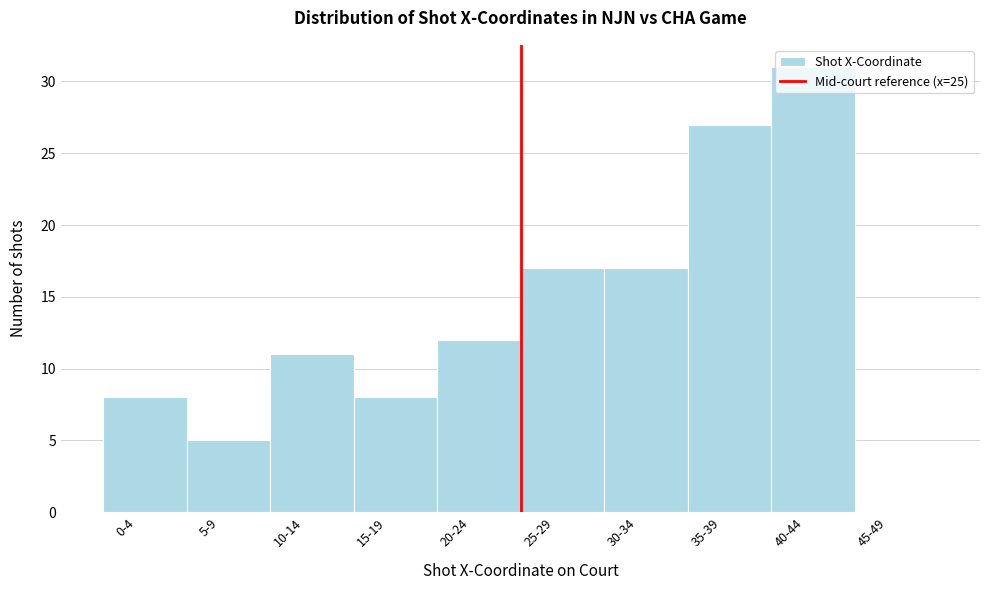

What is the approximate value at 30-34?

17